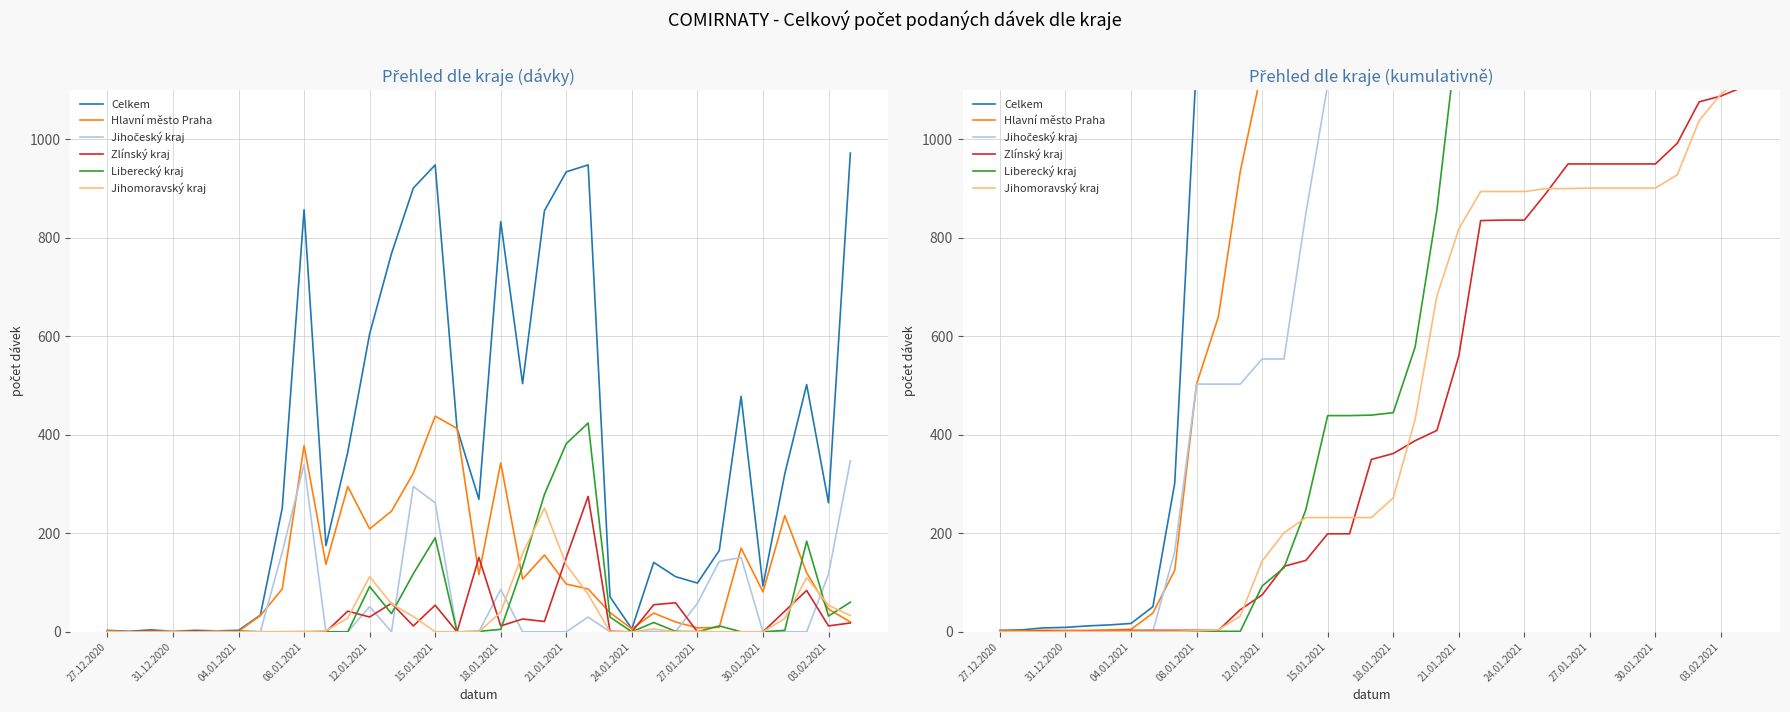

True or false: Jihočeský kraj and Celkem intersect in this chart.

False